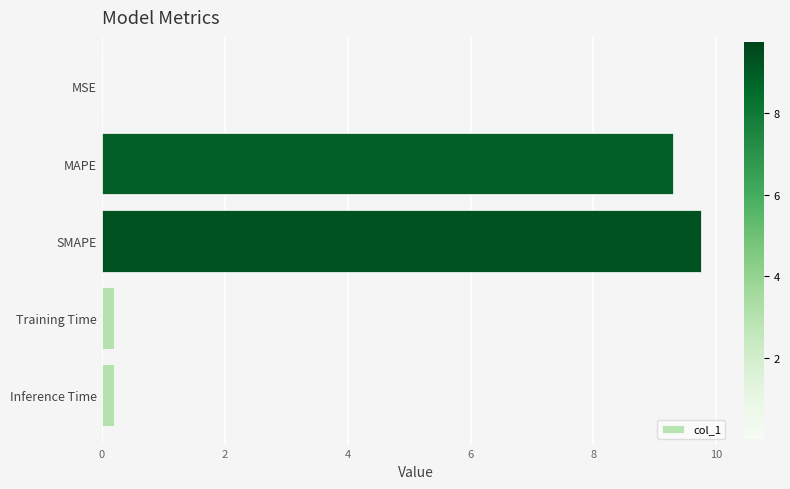

What is the maximum value shown in the chart?

9.7